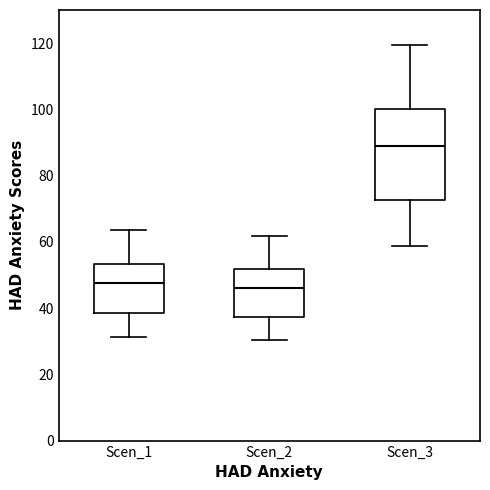

Where is the upper edge of the box for Scen_2 on the y-axis? The values are not printed on the chart, so give them approximately, as read against the axis.

52